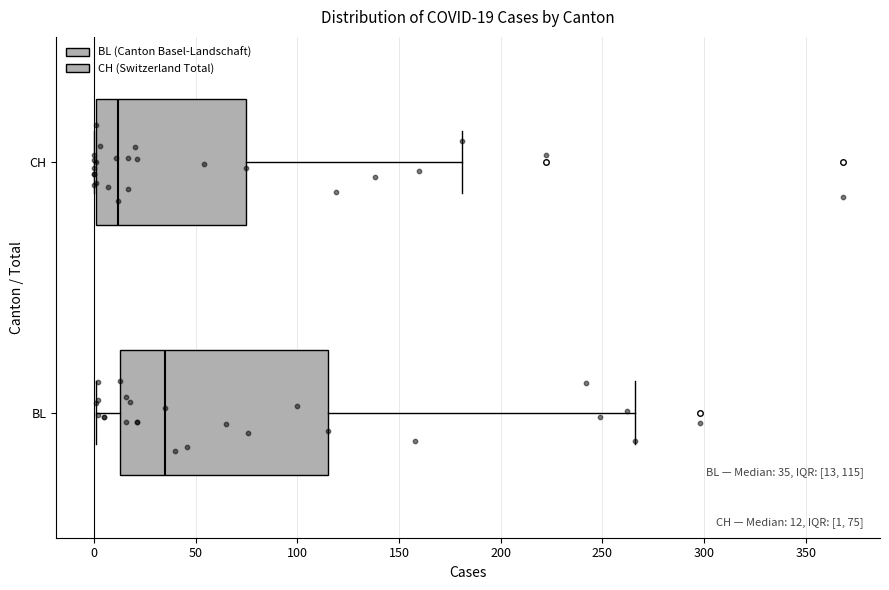

Which box's median line is the furthest to the right?

BL